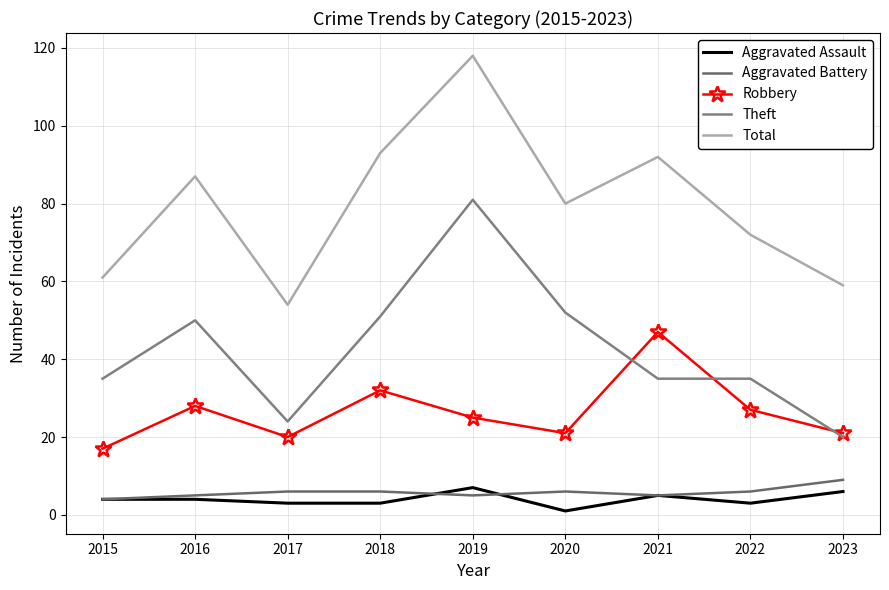

What is the total value across all series at 2016?

174